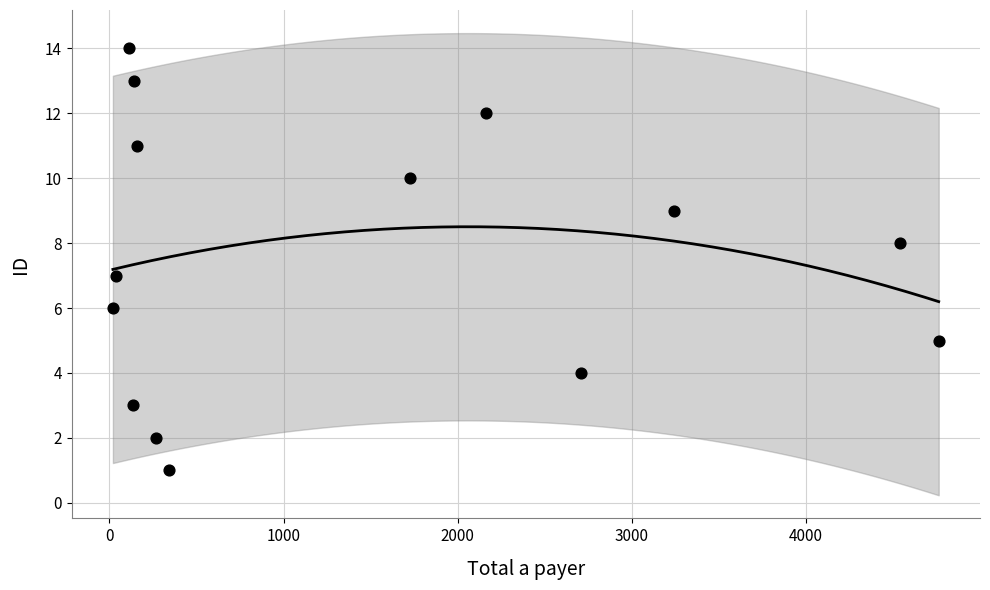

What is the range of Y values (max minus min)?

13